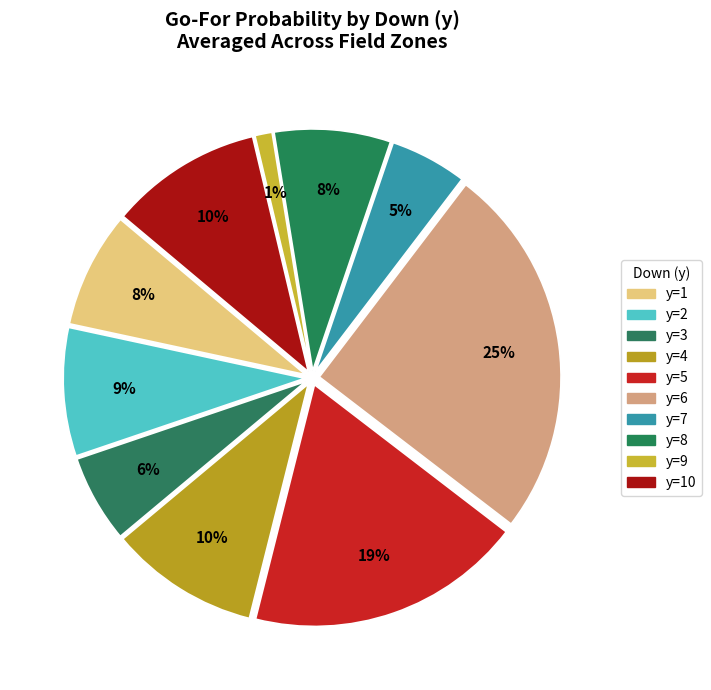

Count the number of slices in the pie.

10